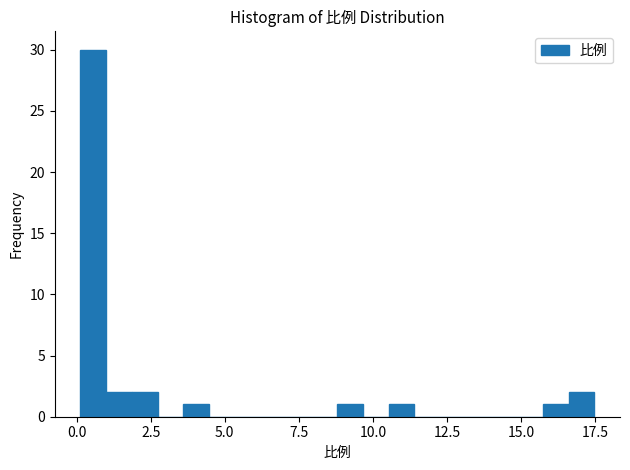

Read against the x-axis, roughly where is the centre of the tallest bar?

0.5